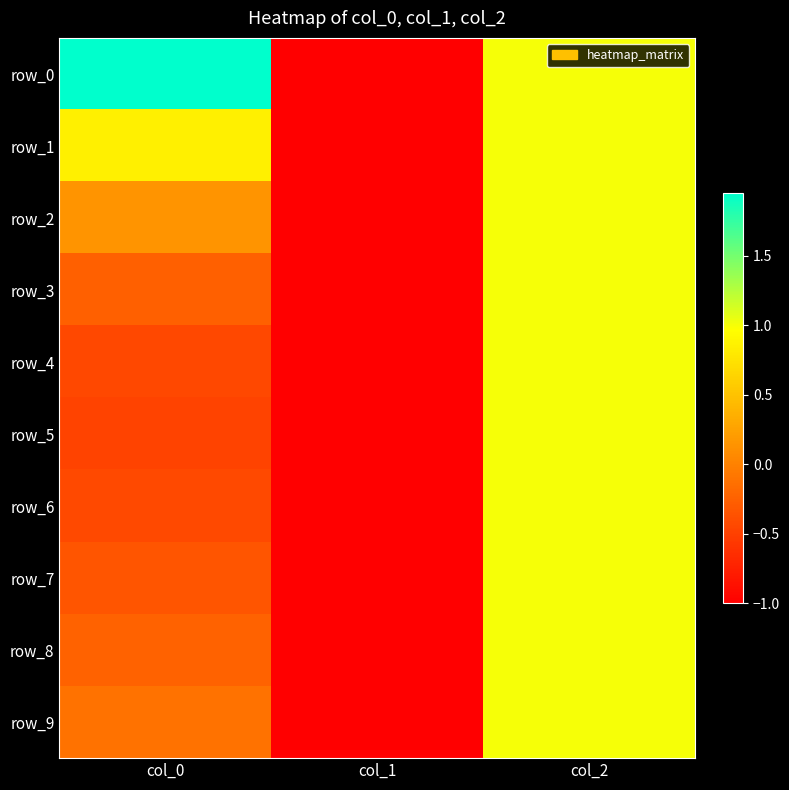

Reading right to left, transcribe all the data shown in this chart.

row_0: col_2=1.0	col_1=-1.0	col_0=2.0
row_1: col_2=1.0	col_1=-1.0	col_0=0.9
row_2: col_2=1.0	col_1=-1.0	col_0=0.1
row_3: col_2=1.0	col_1=-1.0	col_0=-0.3
row_4: col_2=1.0	col_1=-1.0	col_0=-0.4
row_5: col_2=1.0	col_1=-1.0	col_0=-0.5
row_6: col_2=1.0	col_1=-1.0	col_0=-0.4
row_7: col_2=1.0	col_1=-1.0	col_0=-0.3
row_8: col_2=1.0	col_1=-1.0	col_0=-0.2
row_9: col_2=1.0	col_1=-1.0	col_0=-0.1